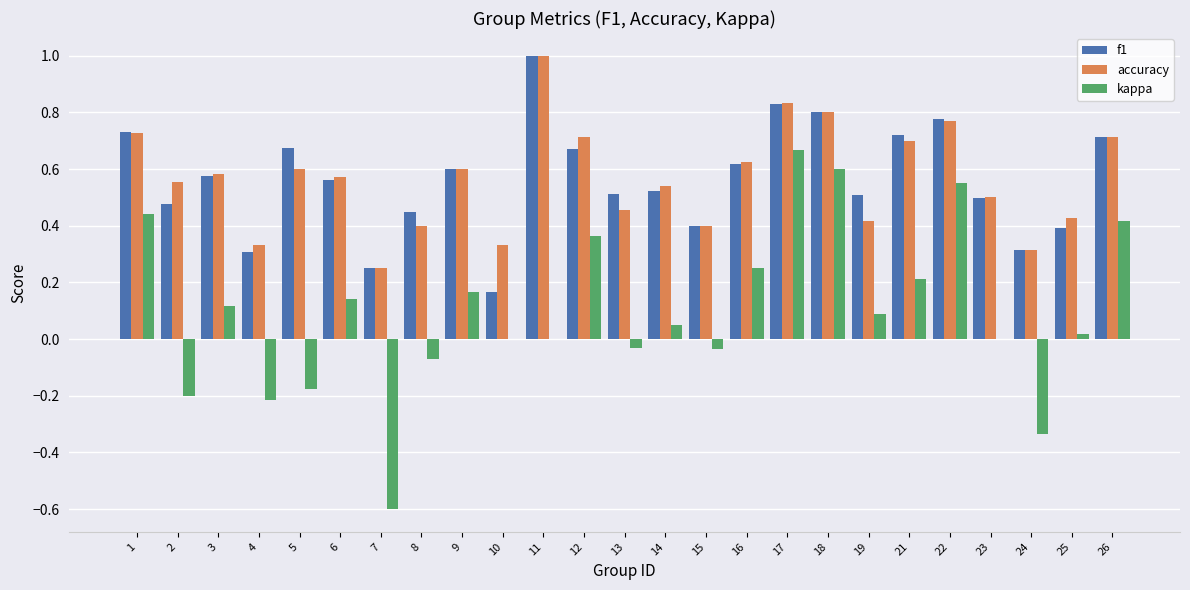

What are all the series names shown in the legend?

f1, accuracy, kappa